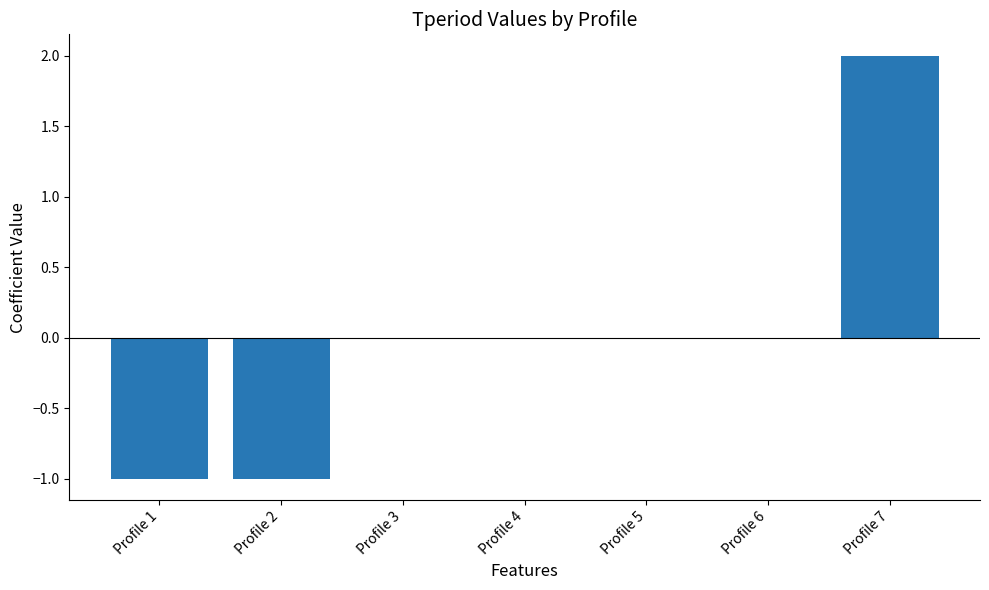

Which has a higher value, Profile 2 or Profile 7?

Profile 7